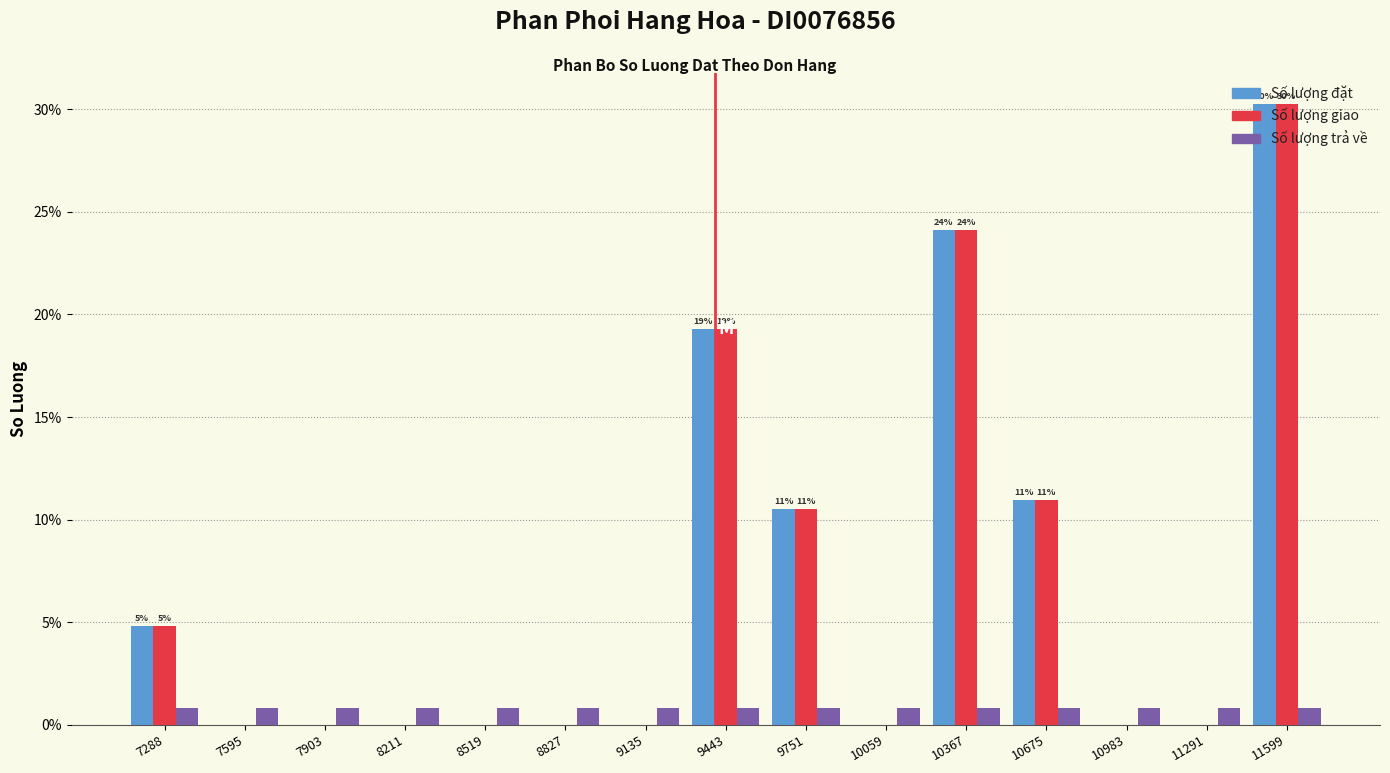

True or false: Số lượng đặt has a value of 19.3 at 9443.

True